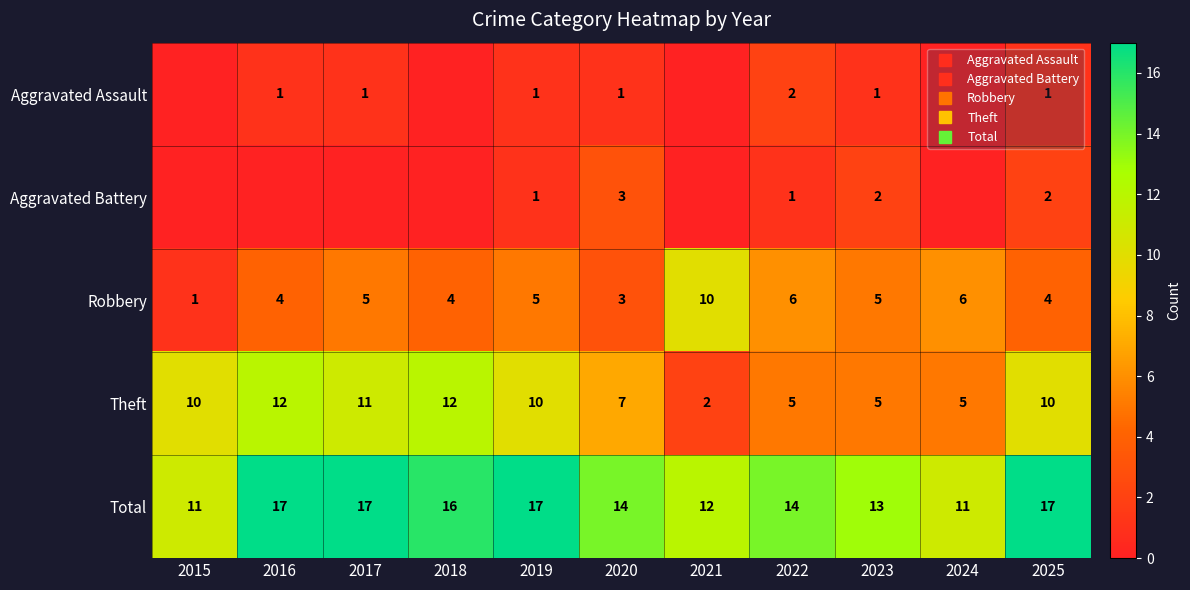

What is the difference between the maximum and minimum values in the Total series?

6